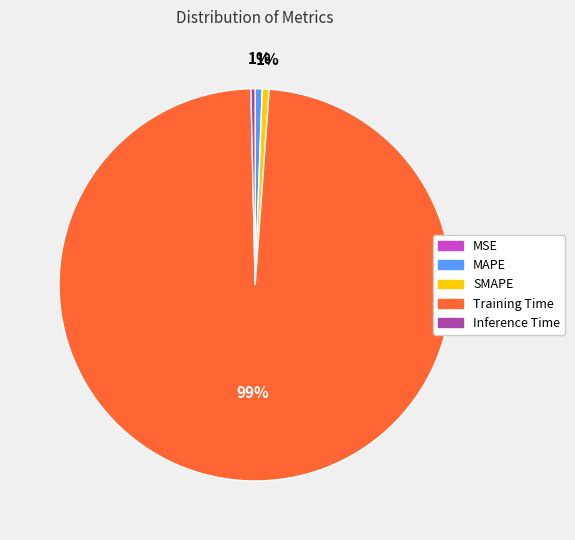

Is the sum of SMAPE and Inference Time greater than half?

No